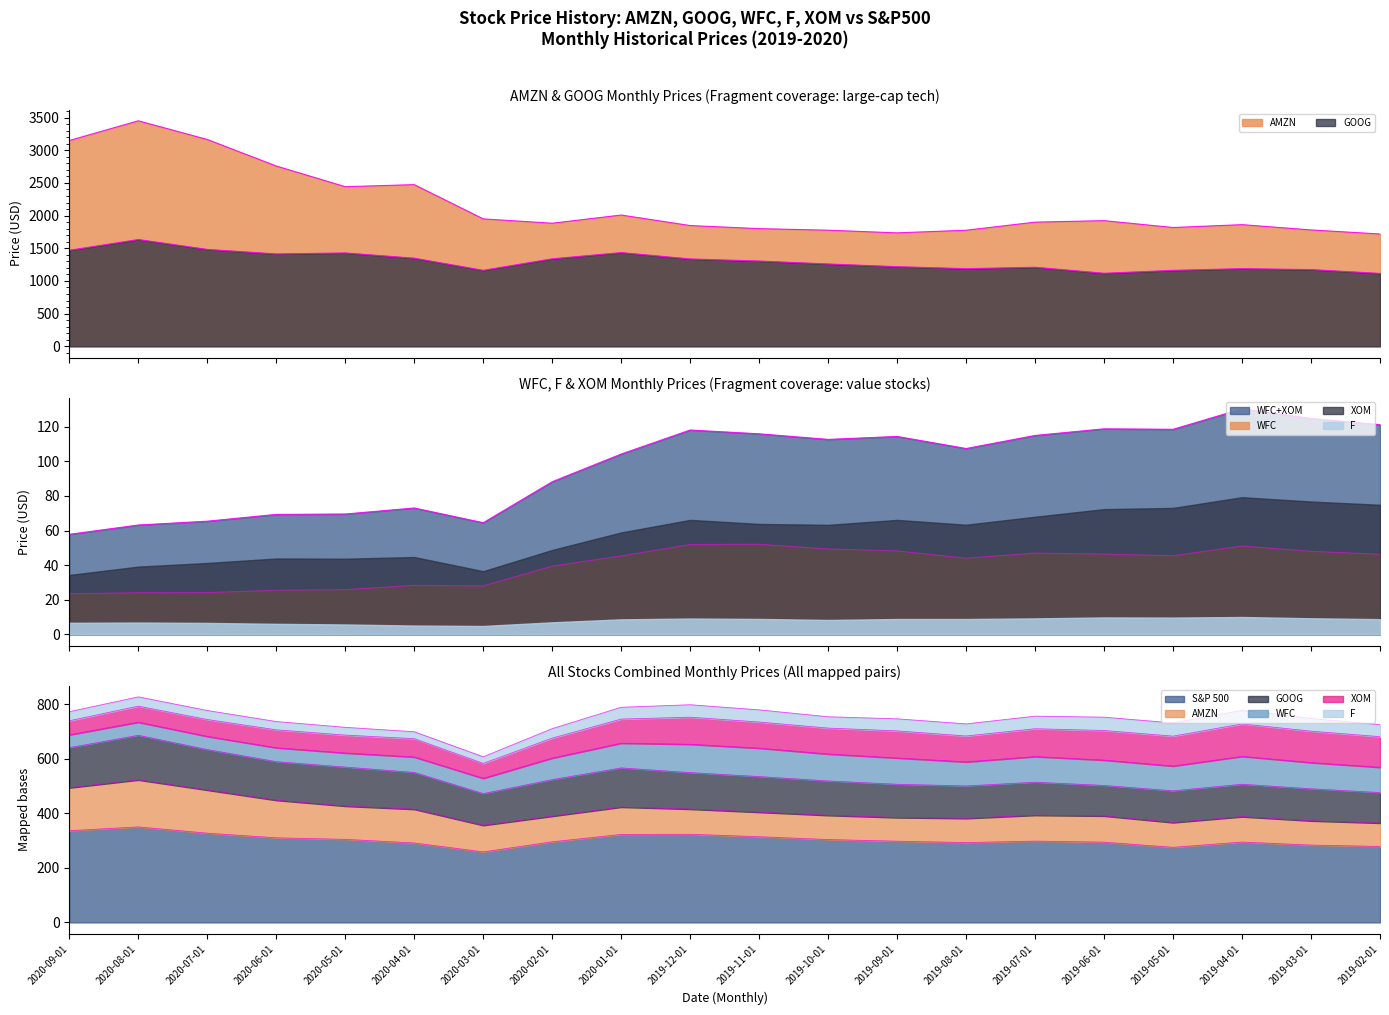

Where does the S&P 500 series first go above 298?

2020-09-01